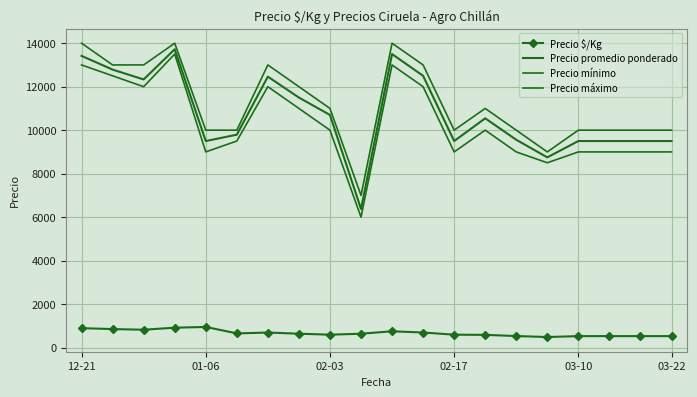

How many distinct data groups are displayed?

4